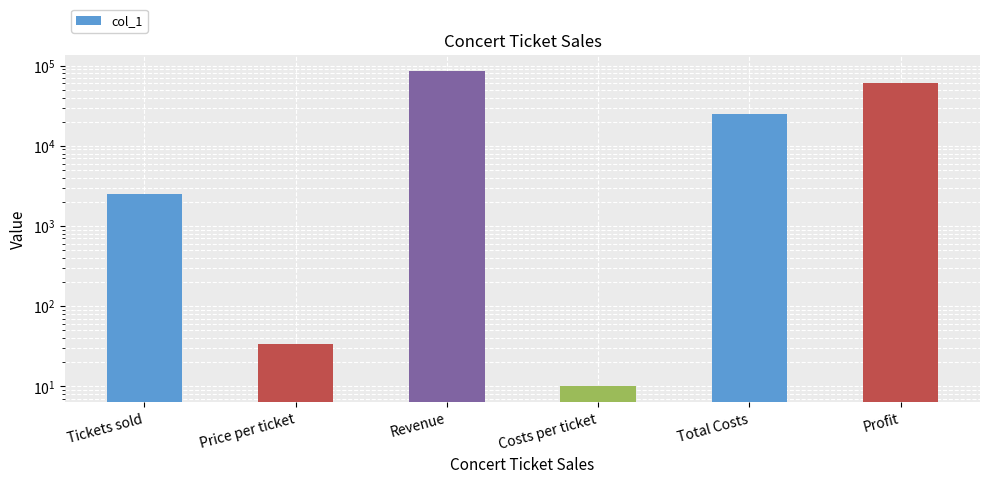

What is the sum of all values?

172544.1